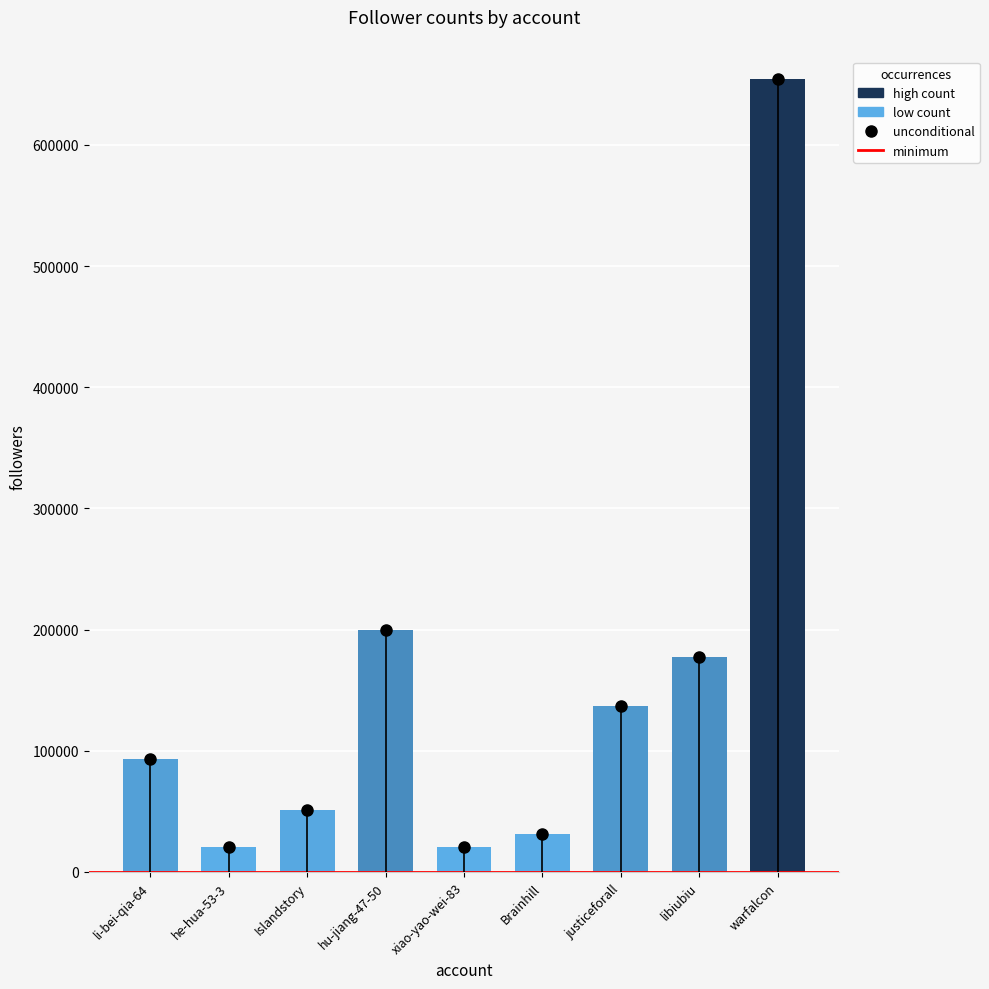

What is the value of the 4th bar from the left?

199318